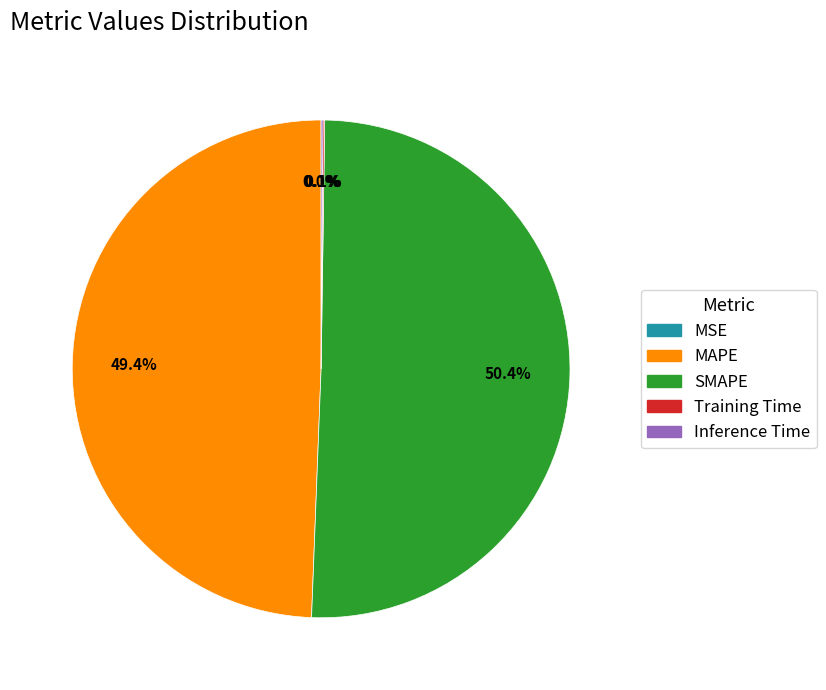

What is the largest slice in the pie chart?

SMAPE